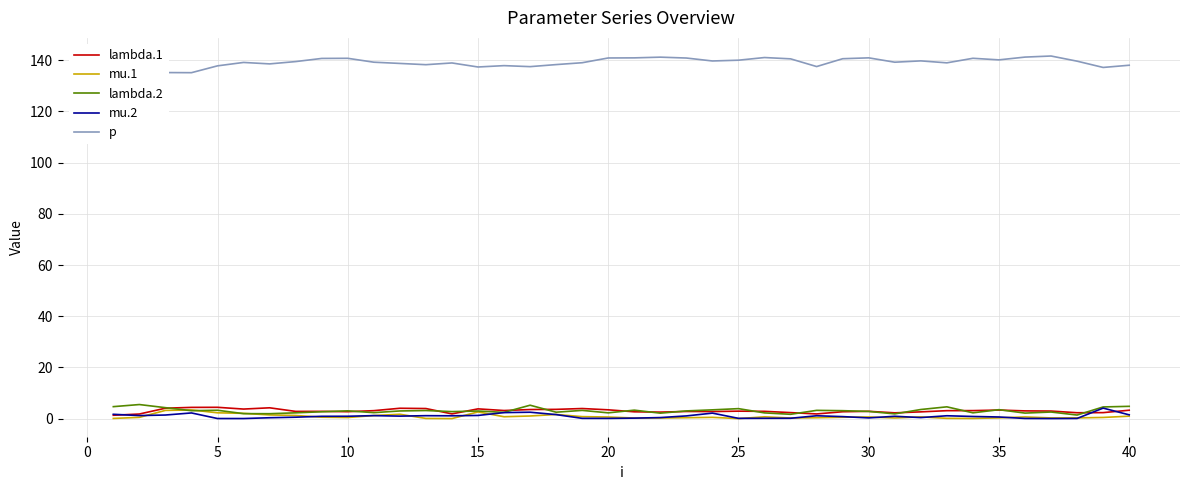

What is the maximum value for mu.1?

3.4